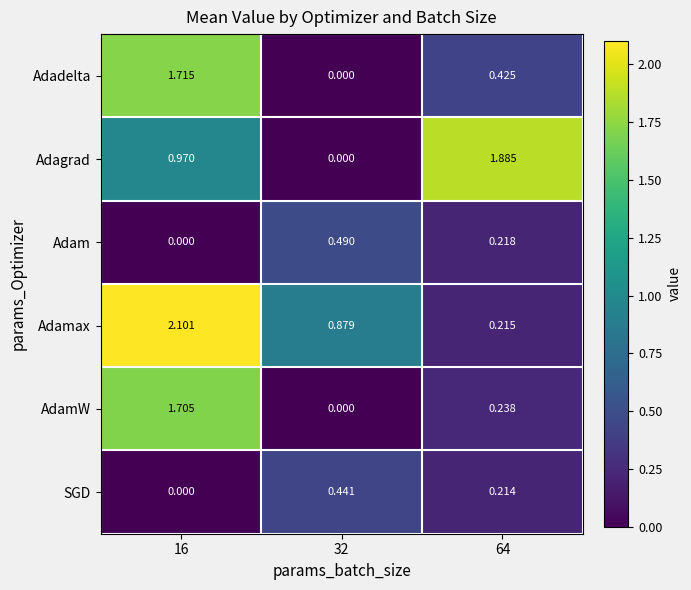

List the series in order of their peak value, highest first.

Adamax, Adagrad, Adadelta, AdamW, Adam, SGD